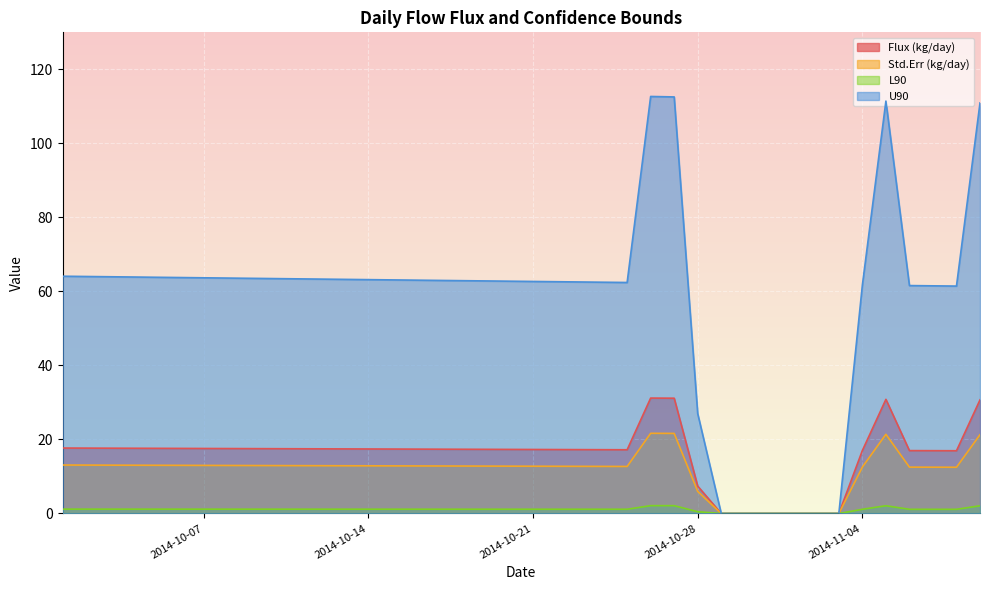

Count the number of data series in this chart.

4